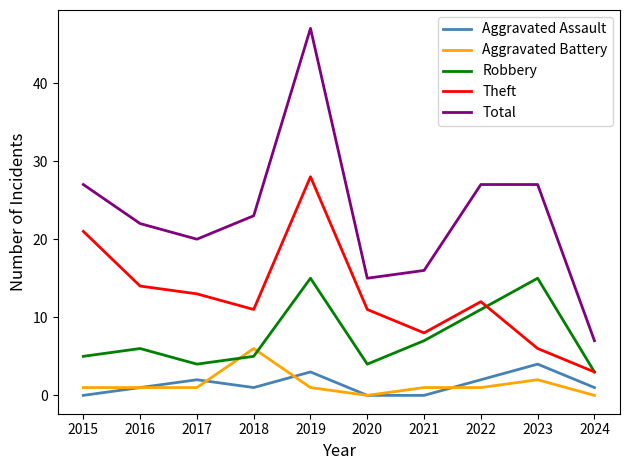

At 2018, list the series in order from smallest to largest.

Aggravated Assault, Robbery, Aggravated Battery, Theft, Total